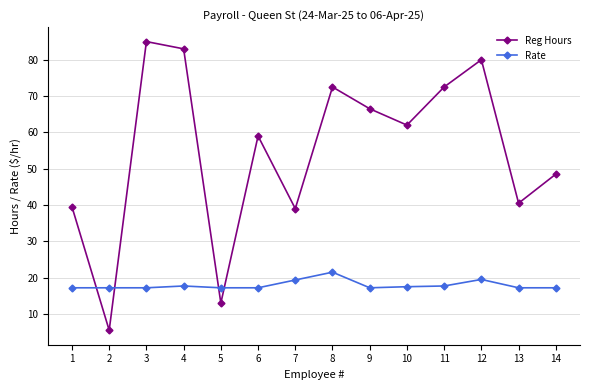

Which series has the largest total across all categories?

Reg Hours